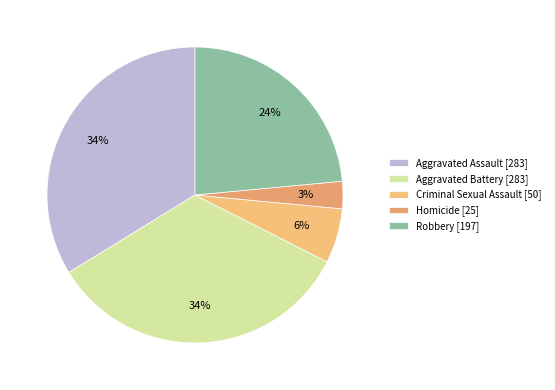

What percentage is the Aggravated Assault slice, to the nearest percent?

34%